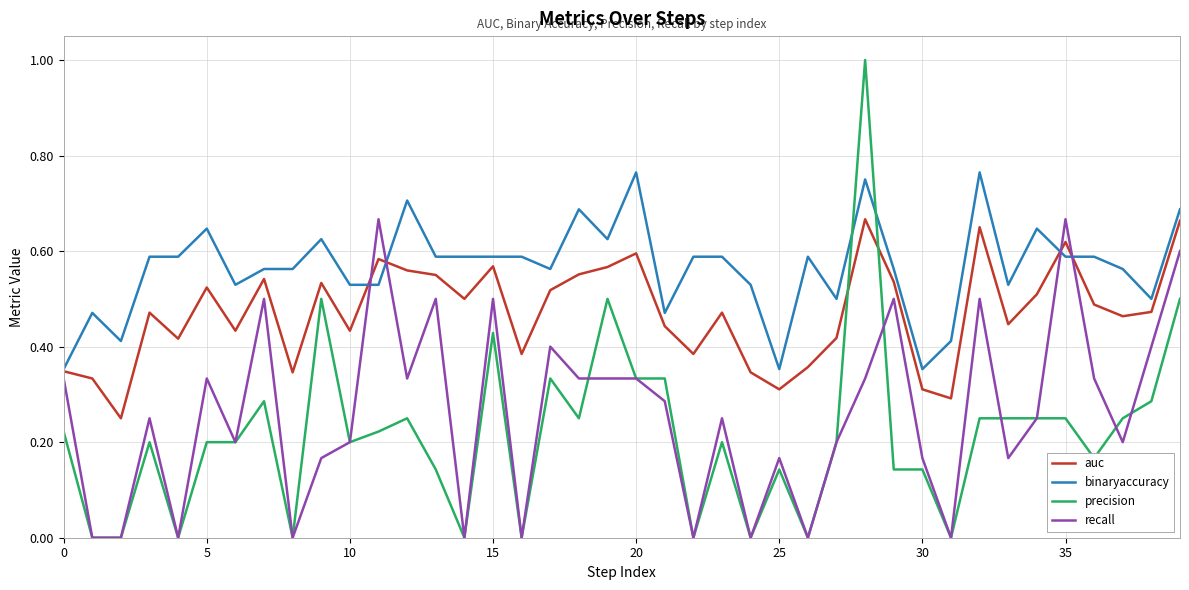

How many lines are shown in the chart?

4